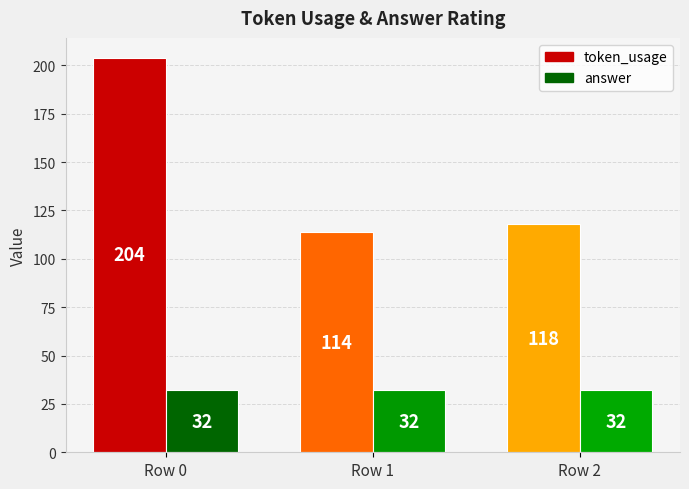

What is the sum of all answer values?

96